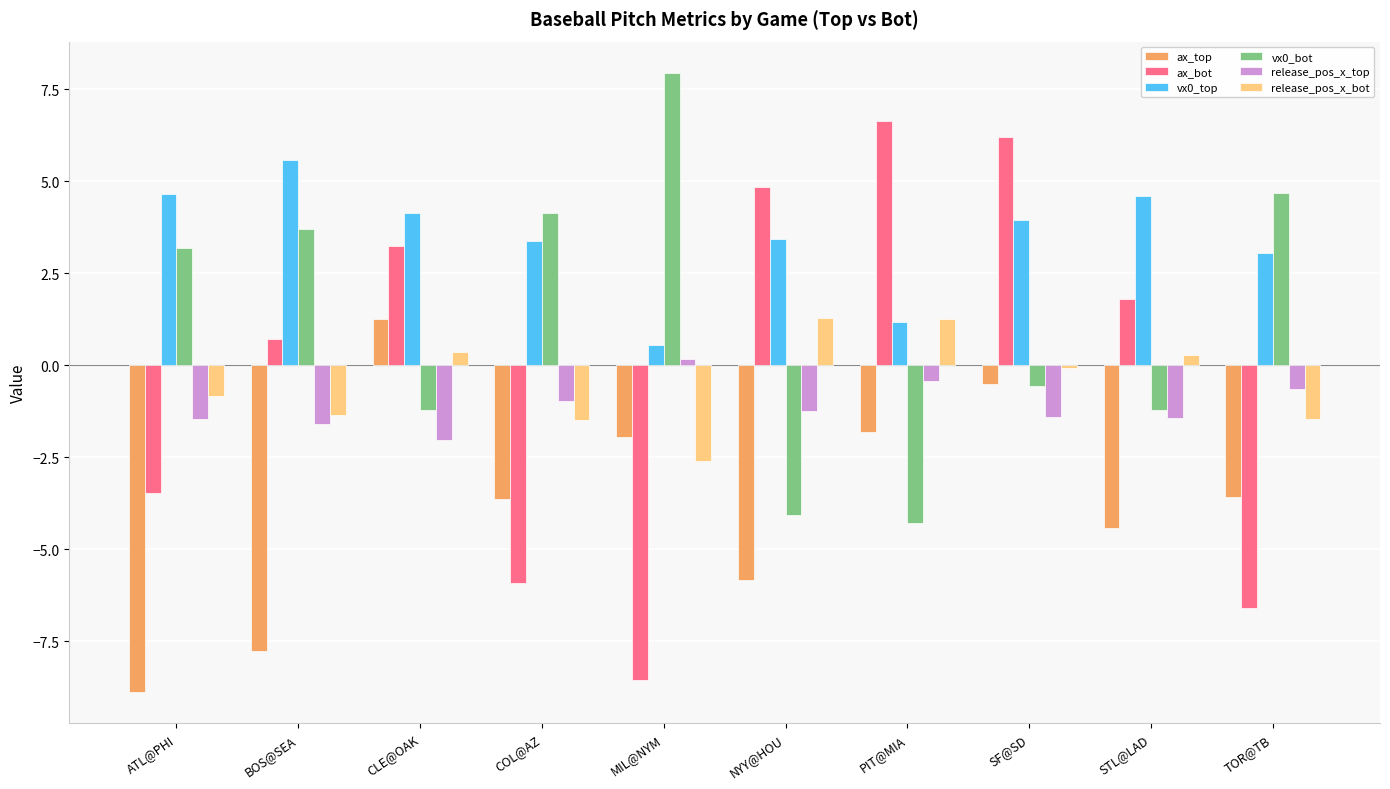

How many groups of bars are there?

10